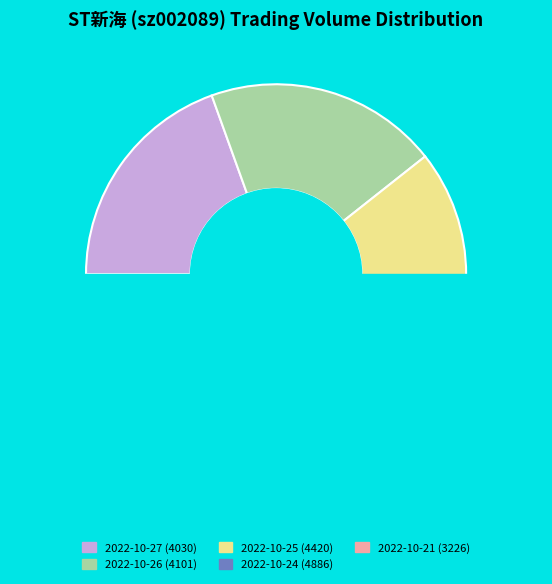

To the nearest percent, what is the difference between the largest and smallest slice percentages?

8%